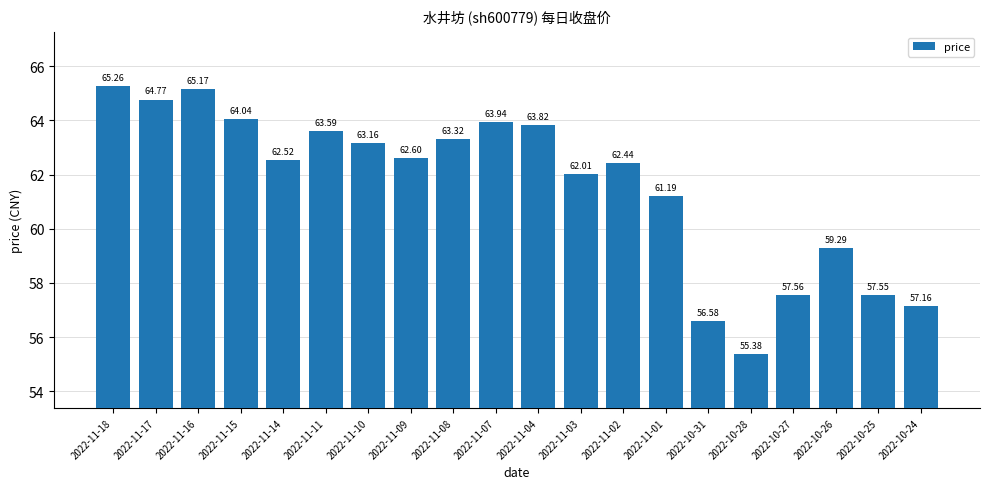

What is the sum of the values at 2022-10-31 and 2022-11-02?

119.0